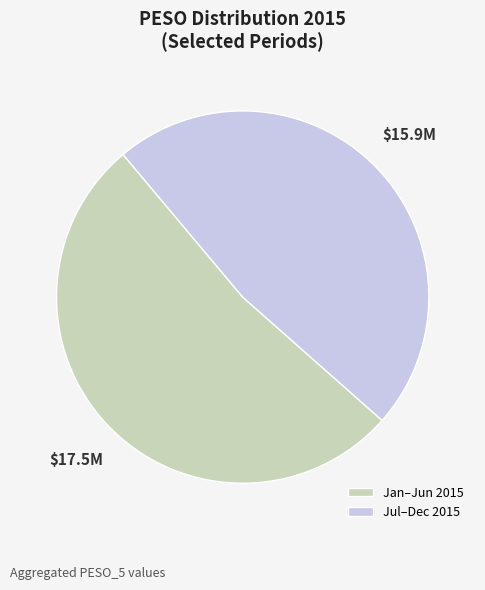

Between Jan–Jun 2015 and Jul–Dec 2015, which is larger?

Jan–Jun 2015